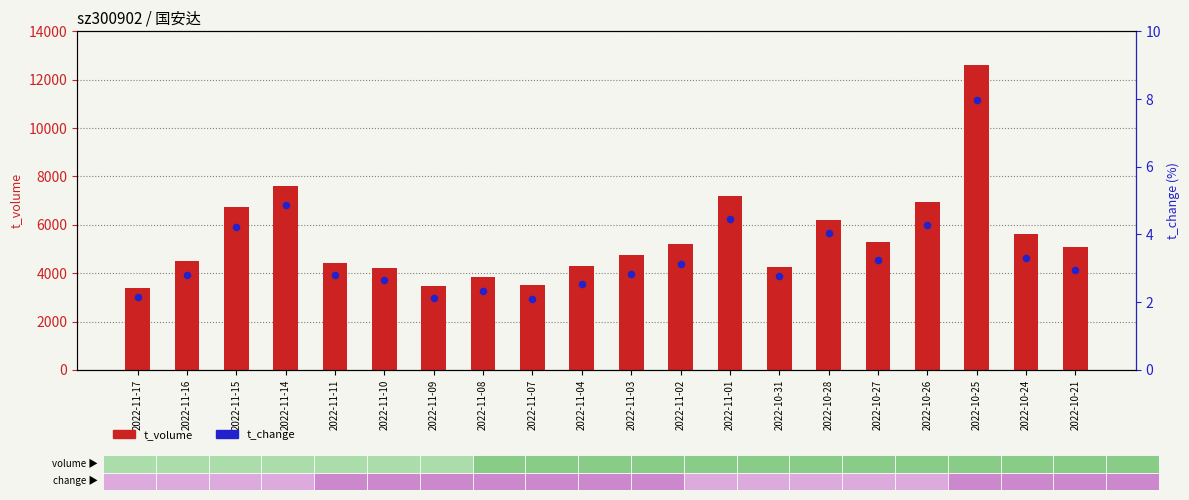

Which series reaches the maximum Y coordinate?

t_volume